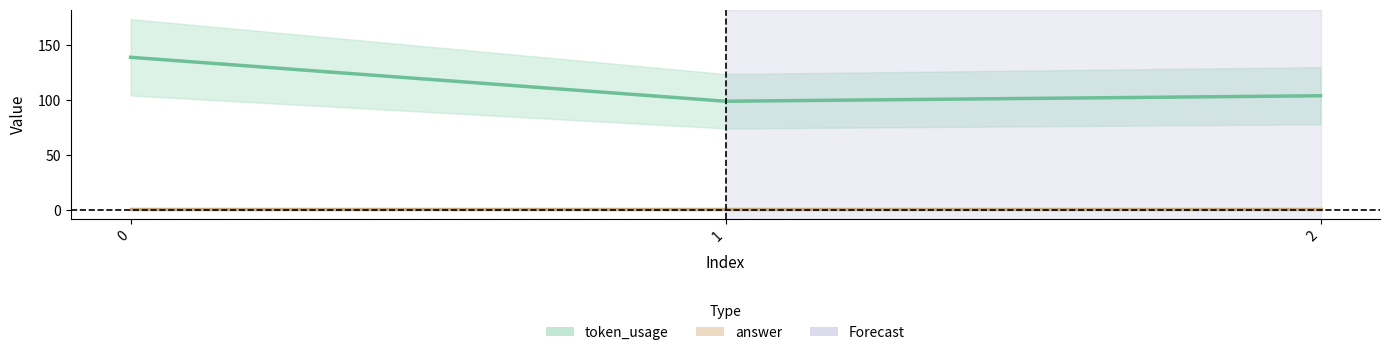

What value does the data have at 0, to the nearest 5?

140